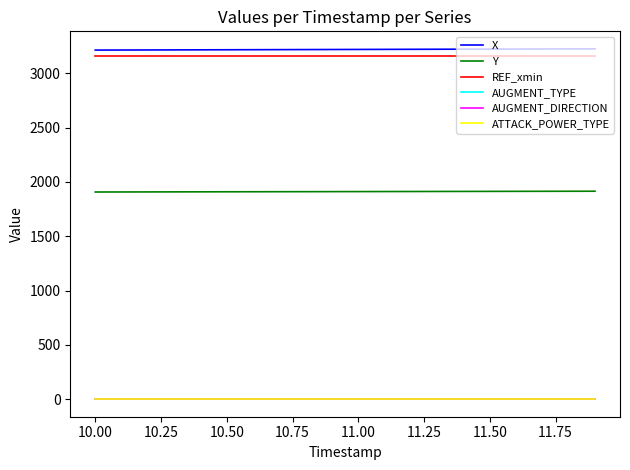

True or false: Y and ATTACK_POWER_TYPE cross at least once.

False